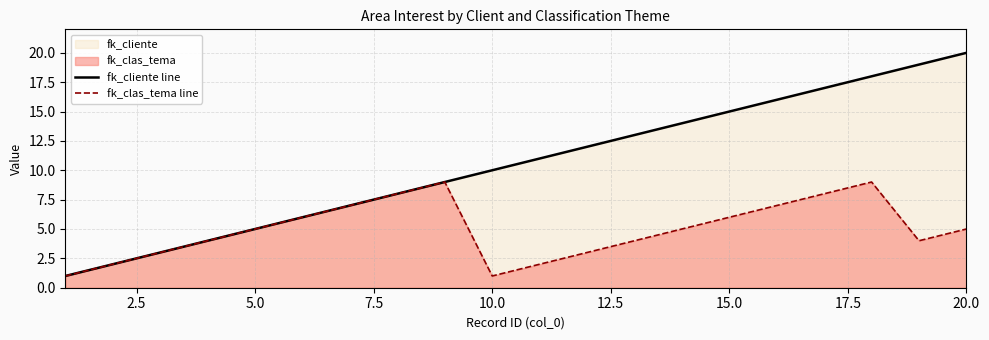

At how many categories does at least one series exceed 9?

11